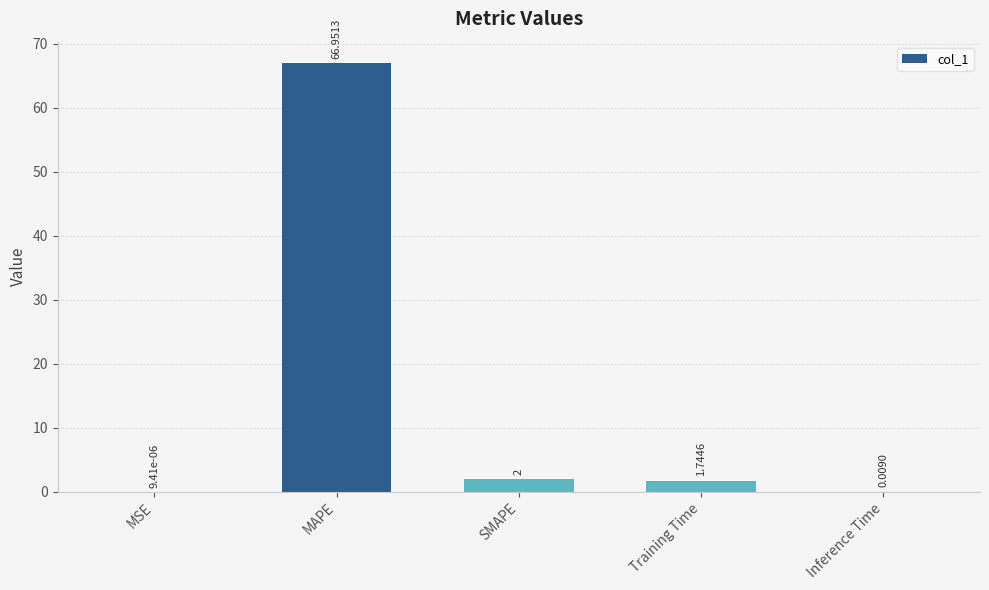

Are the bars horizontal?

No